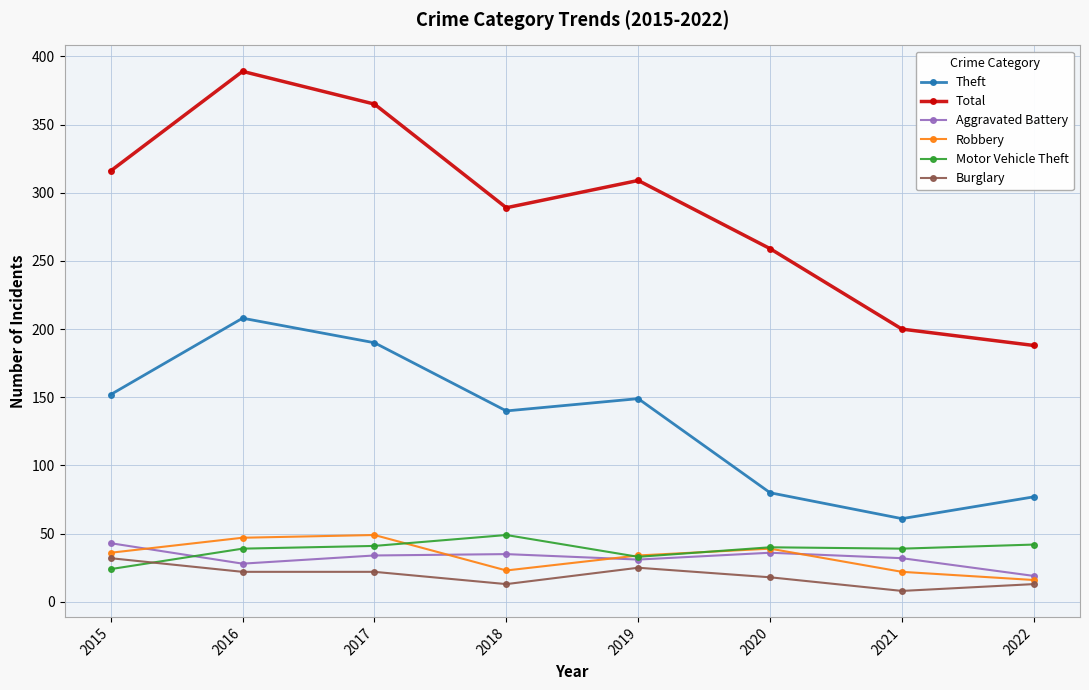

What is the smallest value displayed?

8